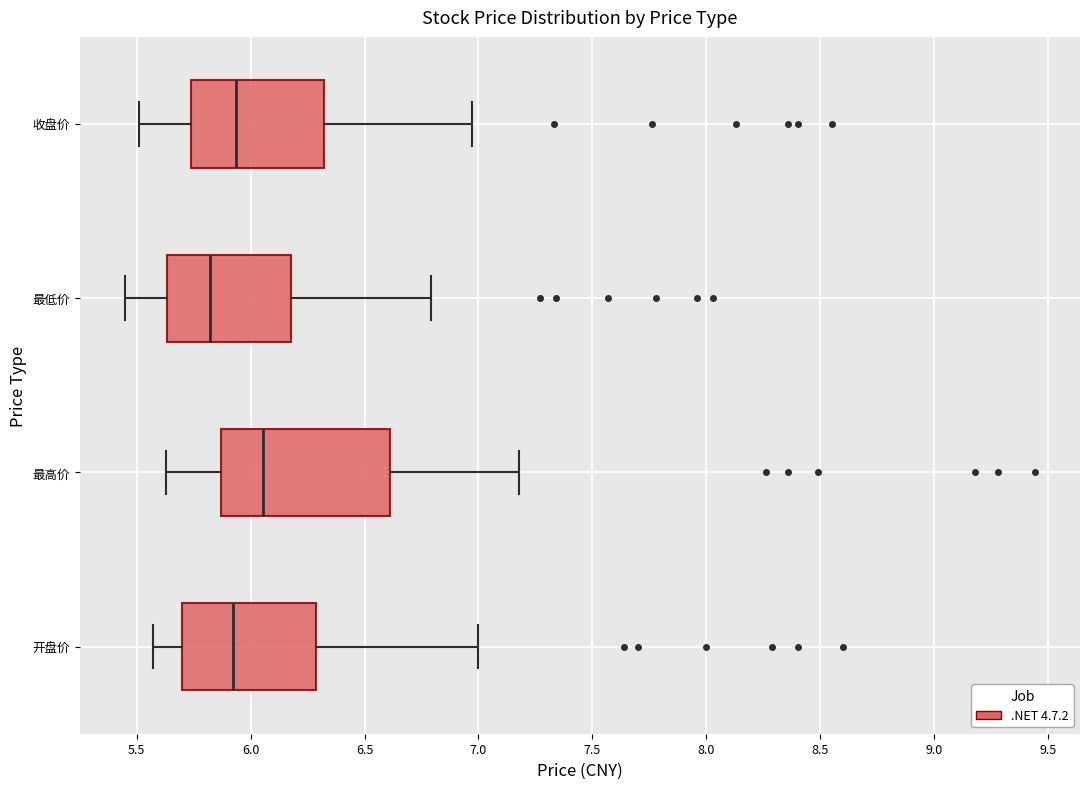

Reading bottom to top, transcribe this box plot: for each box, give where its median line is, the range the box spans, and where its two whiskers end, as read against the x-axis. The values are not printed on the chart, so give them approximately, as read against the axis.

开盘价: median 5.95, box 5.70 to 6.30, whiskers 5.55 to 7.00
最高价: median 6.05, box 5.85 to 6.60, whiskers 5.65 to 7.20
最低价: median 5.80, box 5.65 to 6.20, whiskers 5.45 to 6.80
收盘价: median 5.95, box 5.75 to 6.30, whiskers 5.50 to 6.95